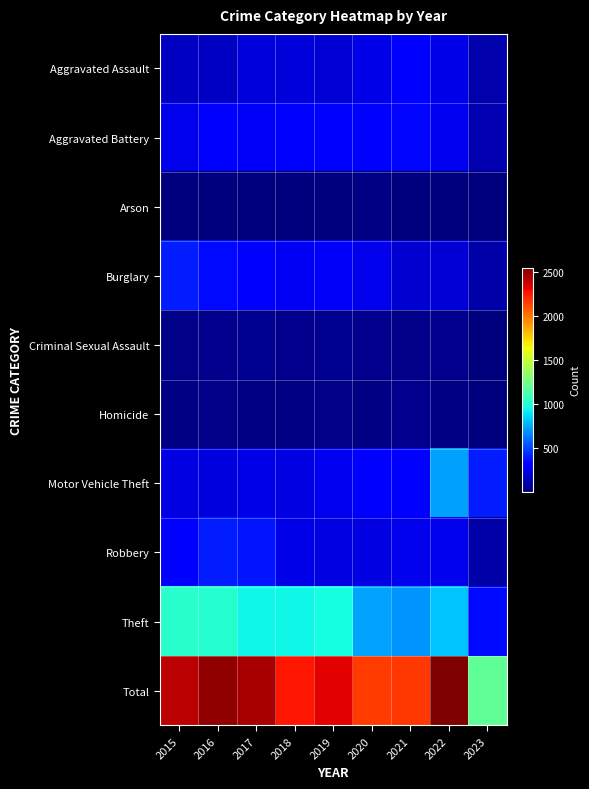

Reading right to left, extract all data points from this chart.

Aggravated Assault: 2023=109	2022=239	2021=292	2020=242	2019=197	2018=206	2017=207	2016=154	2015=160
Aggravated Battery: 2023=124	2022=261	2021=336	2020=294	2019=321	2018=297	2017=277	2016=288	2015=246
Arson: 2023=5	2022=5	2021=14	2020=20	2019=8	2018=9	2017=9	2016=13	2015=11
Burglary: 2023=95	2022=200	2021=185	2020=245	2019=281	2018=273	2017=327	2016=352	2015=393
Criminal Sexual Assault: 2023=8	2022=40	2021=32	2020=36	2019=51	2018=40	2017=47	2016=43	2015=34
Homicide: 2023=14	2022=23	2021=37	2020=24	2019=27	2018=15	2017=24	2016=29	2015=17
Motor Vehicle Theft: 2023=395	2022=722	2021=329	2020=328	2019=260	2018=232	2017=243	2016=218	2015=228
Robbery: 2023=100	2022=244	2021=244	2020=233	2019=224	2018=237	2017=381	2016=394	2015=297
Theft: 2023=345	2022=813	2021=691	2020=736	2019=959	2018=941	2017=941	2016=1009	2015=1027
Total: 2023=1195	2022=2547	2021=2160	2020=2158	2019=2328	2018=2250	2017=2456	2016=2500	2015=2413